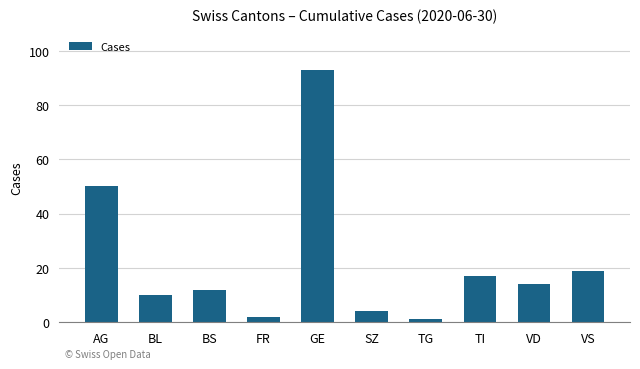

What is the minimum value shown in the chart?

1